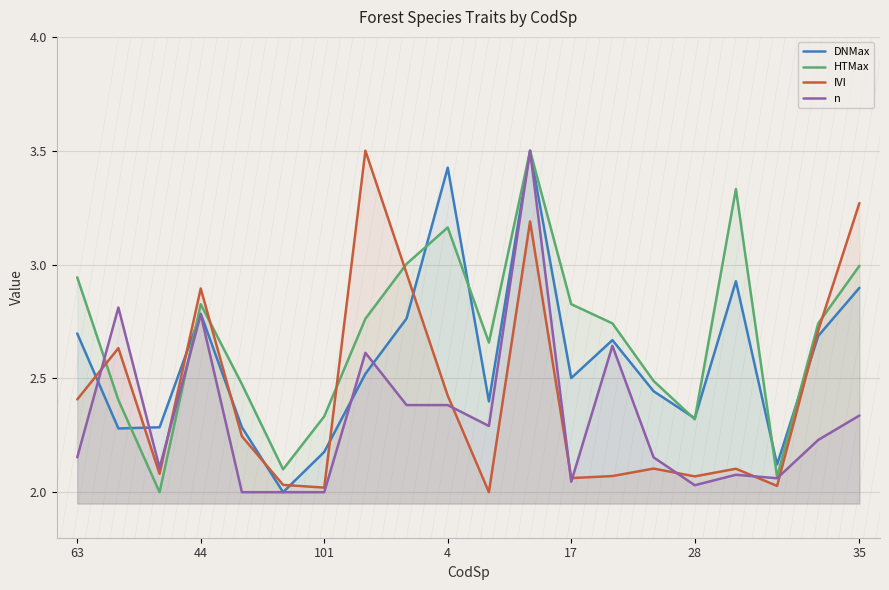

The value of HTMax at 4 is 1.4. True or false?

False